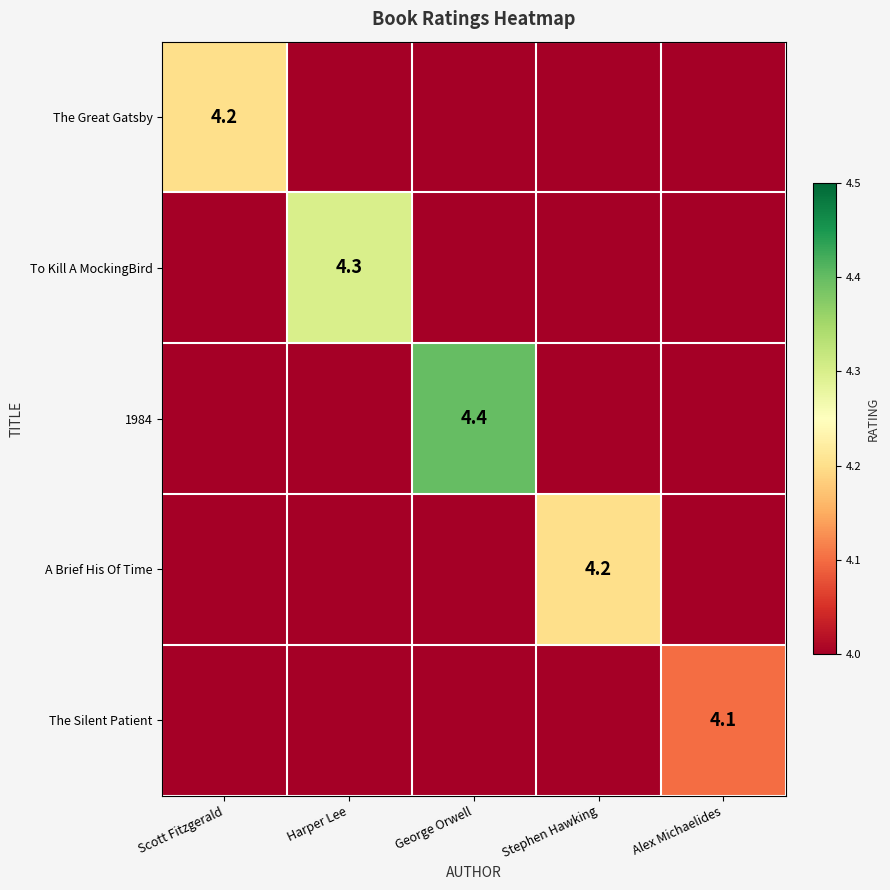

At how many categories does at least one series exceed 4?

5